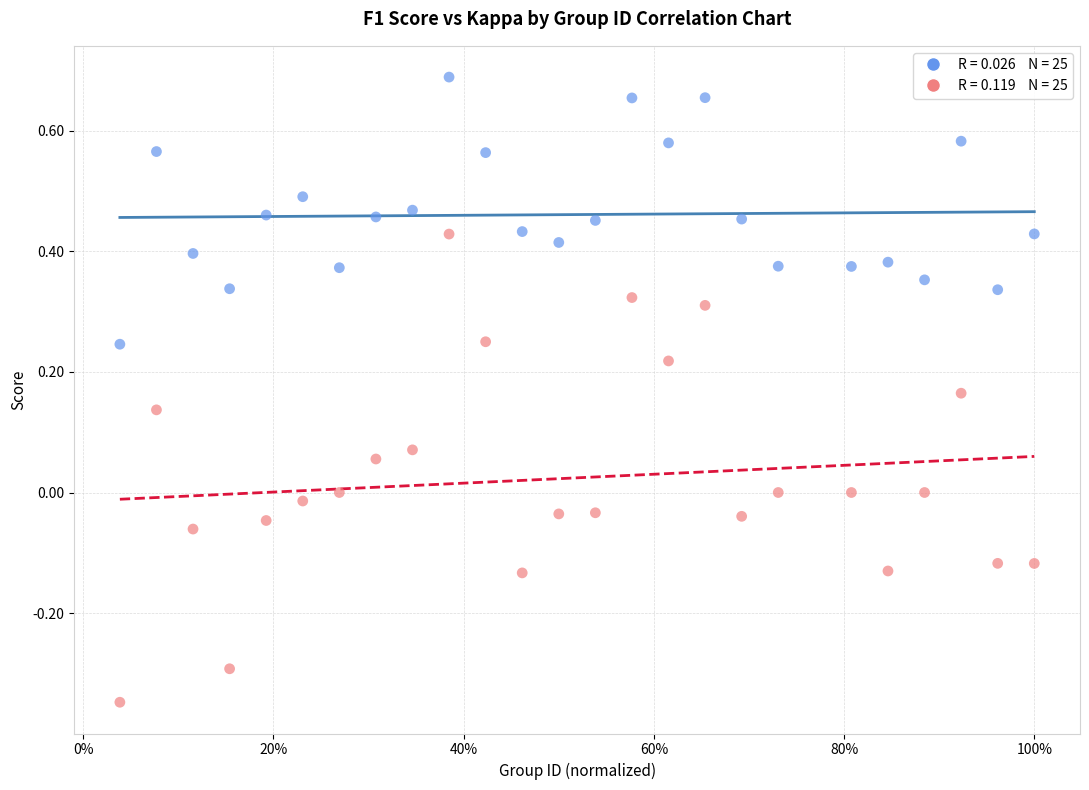

Across all data points, what is the range of Y values (max minus min)?

1.0